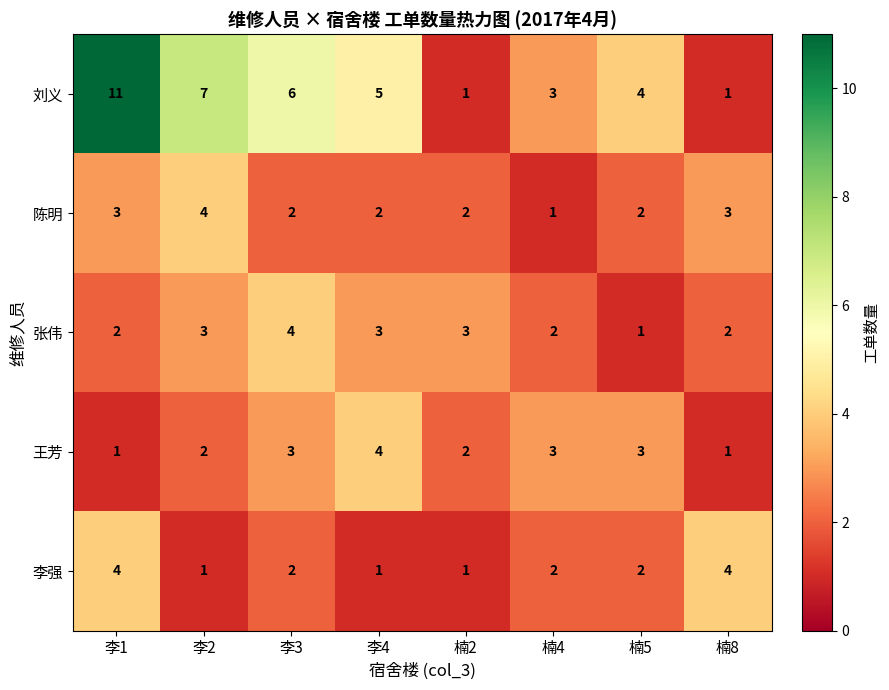

What is the difference between the maximum and second lowest values in the 王芳 series?

3